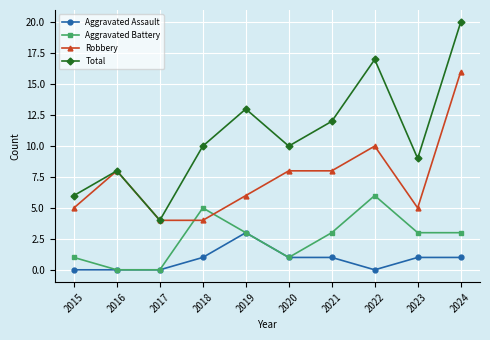

What is the value of the Aggravated Battery point at the 1st from the left?

1